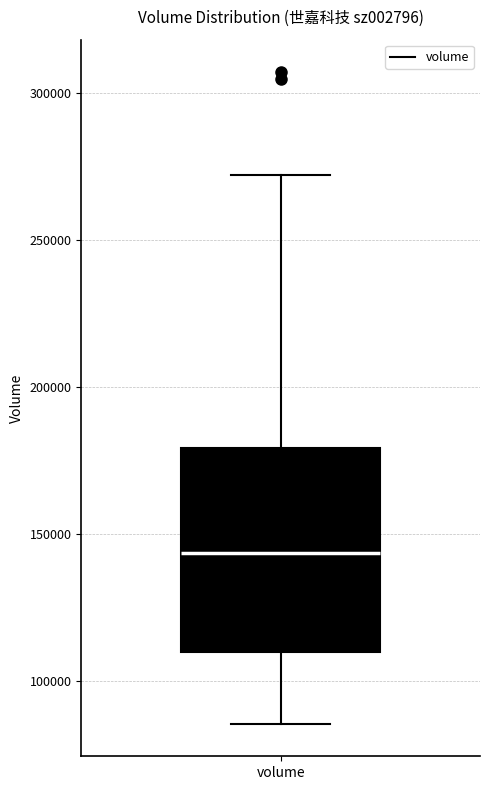

Transcribe this box plot: give where the median line is, the range the box spans, and where the two whiskers end, as read against the y-axis. The values are not printed on the chart, so give them approximately, as read against the axis.

median 145000, box 110000 to 180000, whiskers 85000 to 270000